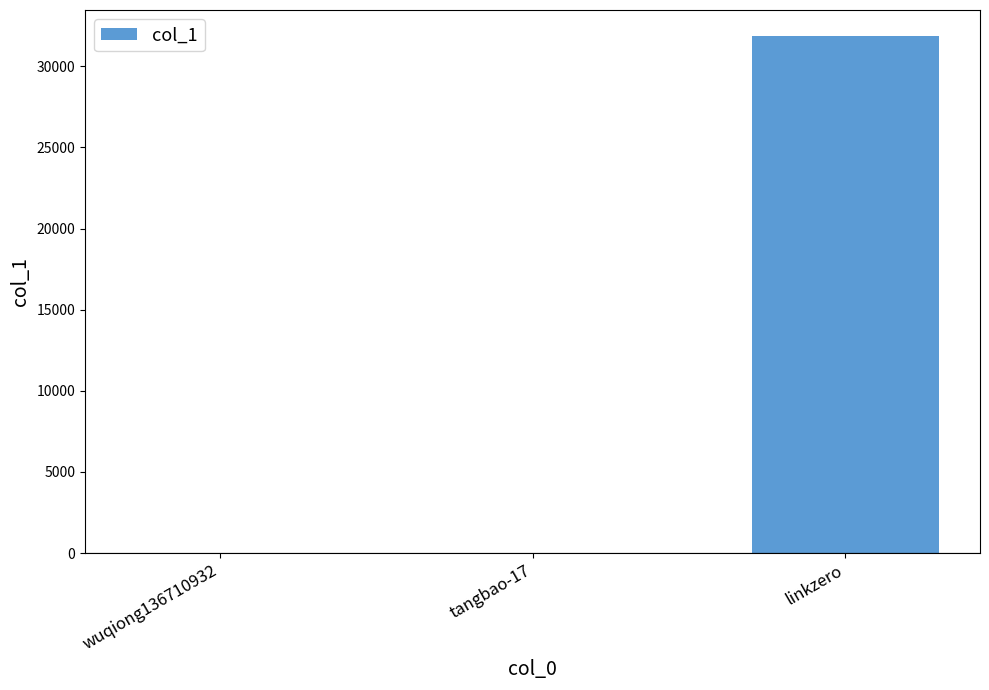

Reading left to right, transcribe all the data shown in this chart.

0	0	31871